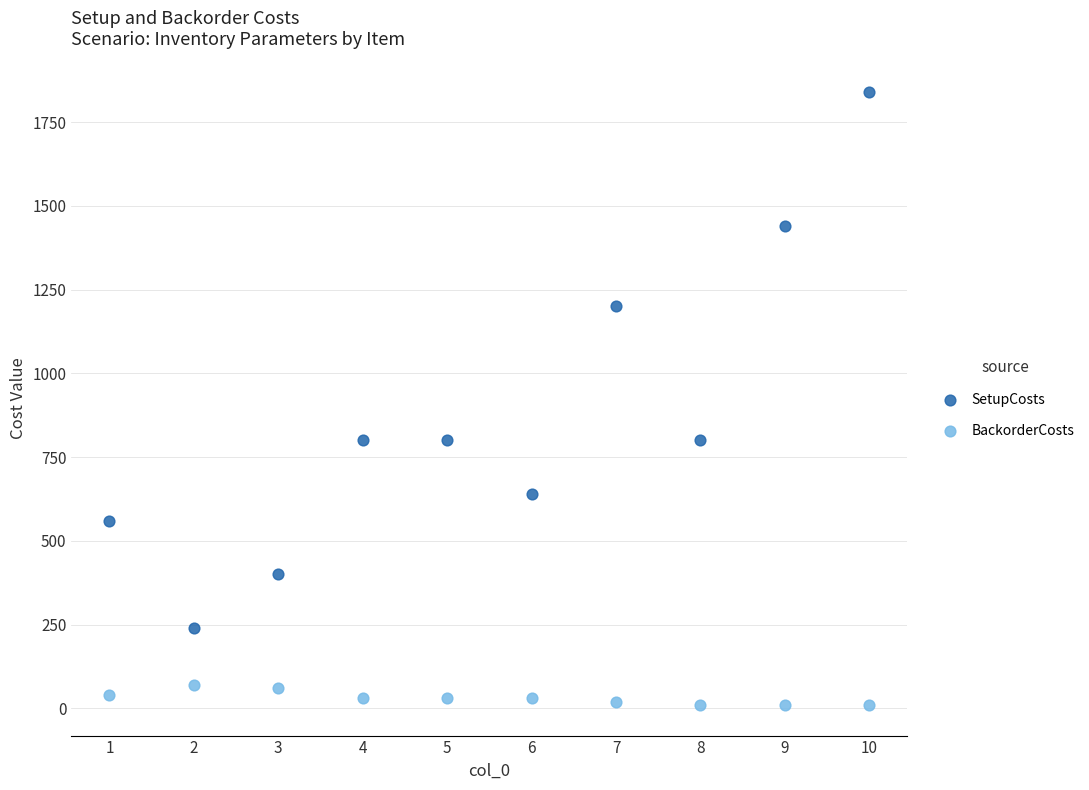

Across all data points, what is the range of Y values (max minus min)?

1830